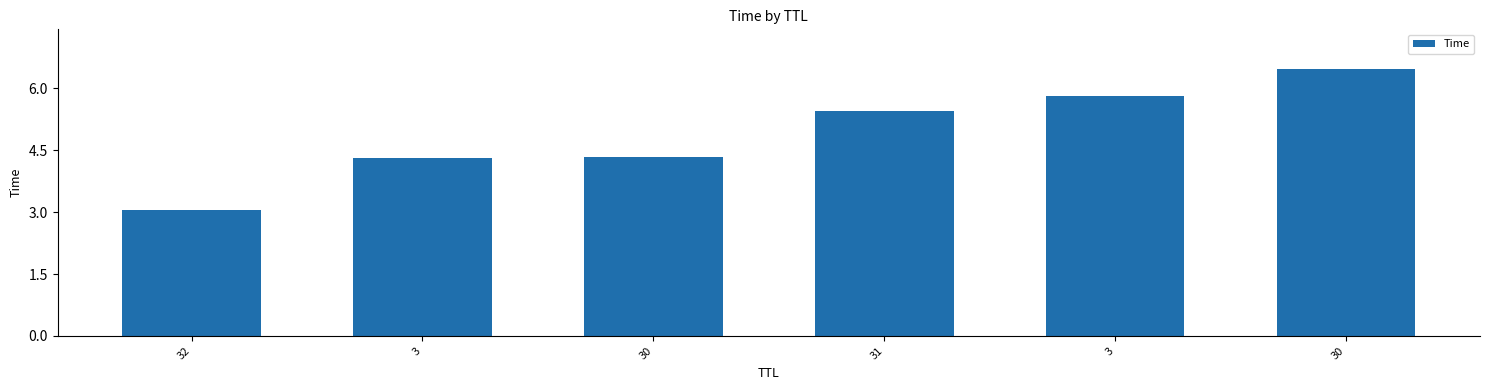

How many values are below 5?

3